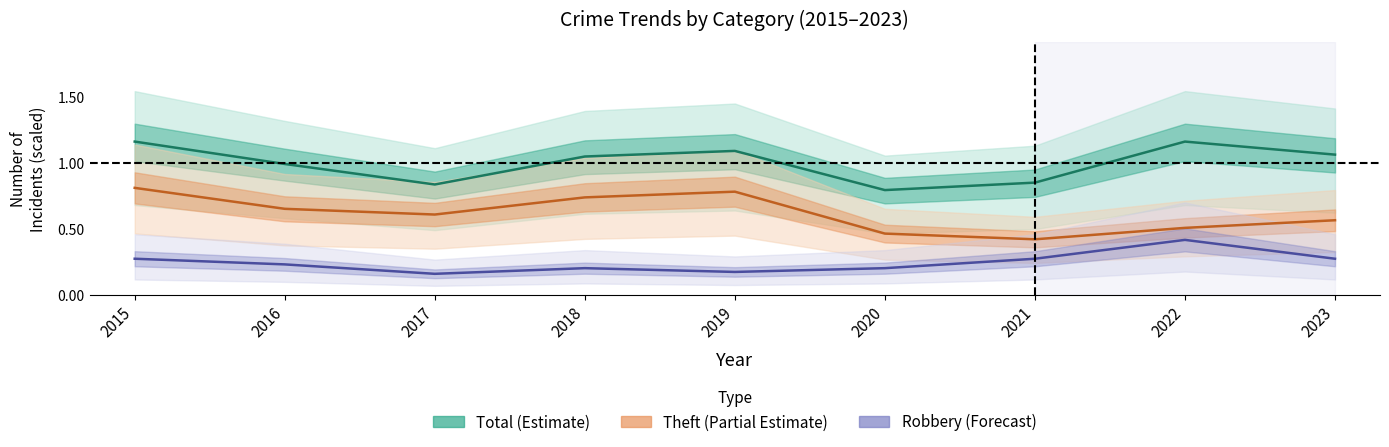

Which series has the largest total across all categories?

Total